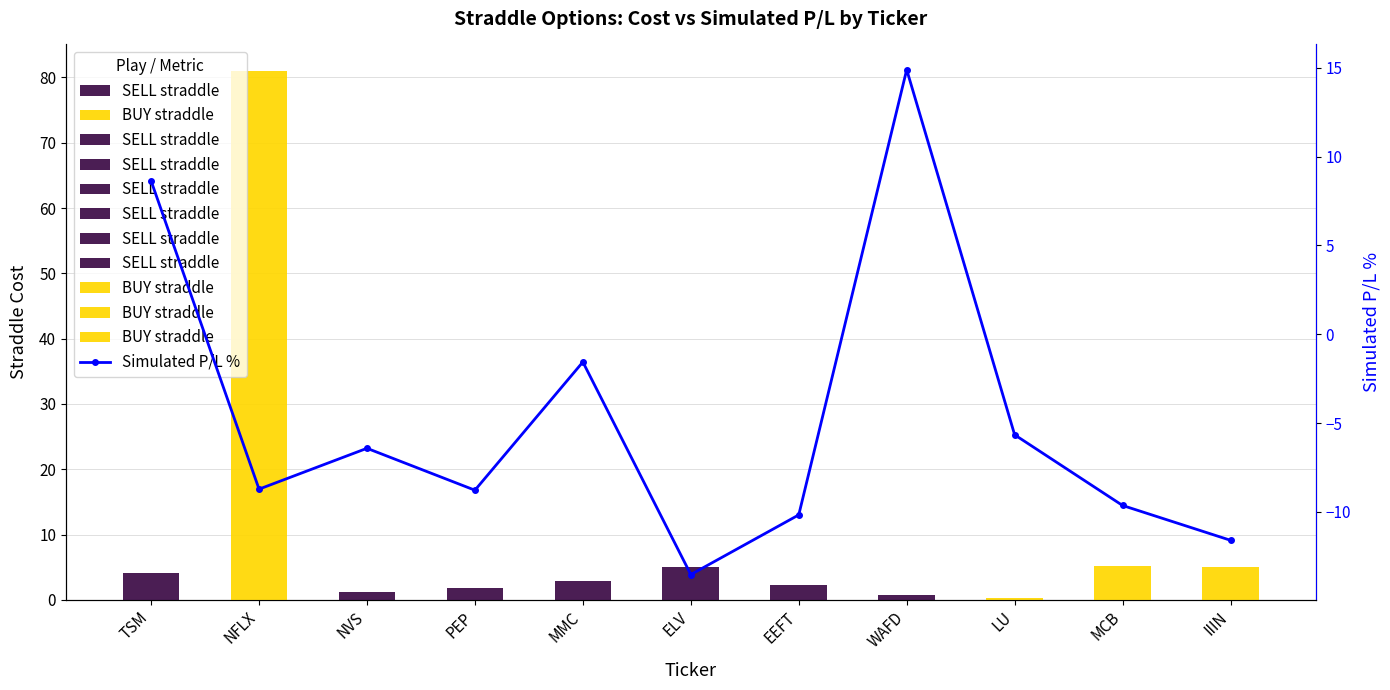

Rank the categories by value from highest to lowest.

WAFD, TSM, MMC, LU, NVS, NFLX, PEP, MCB, EEFT, IIIN, ELV